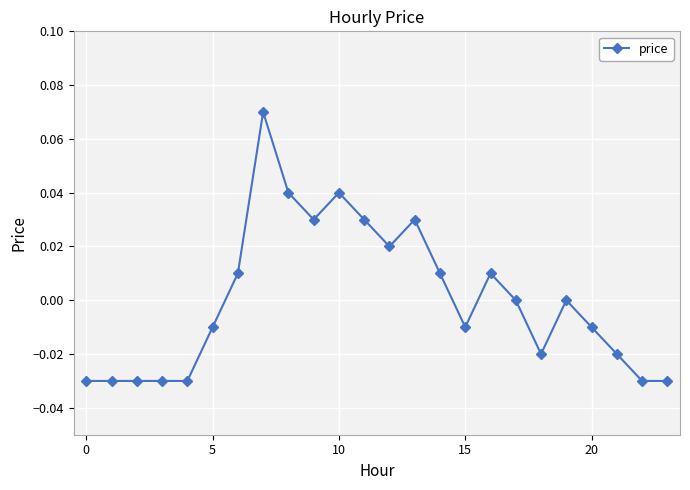

How many data points does each series have?

24